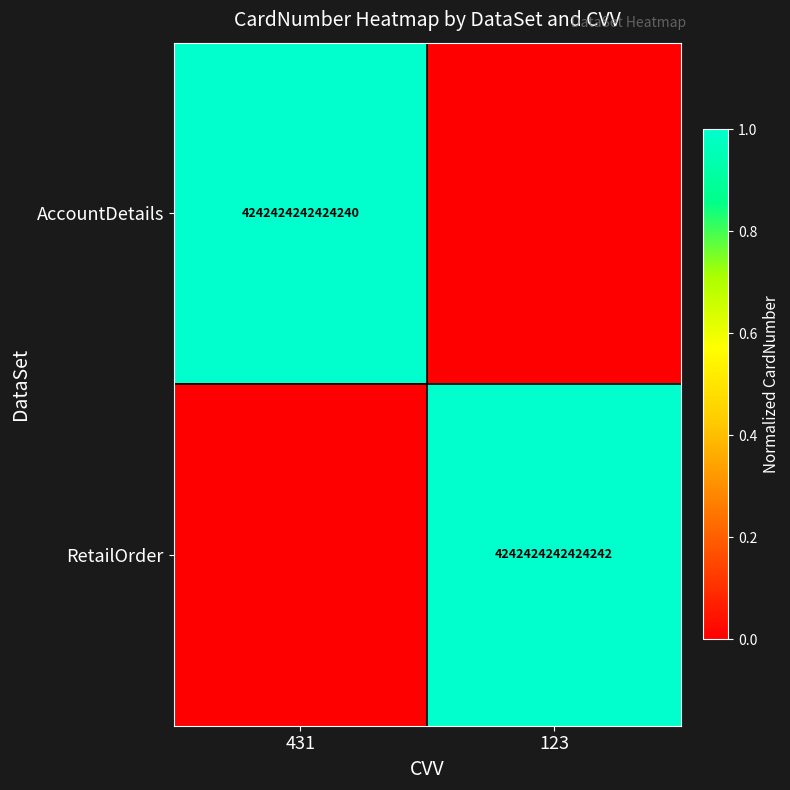

How many series are shown in this chart?

2